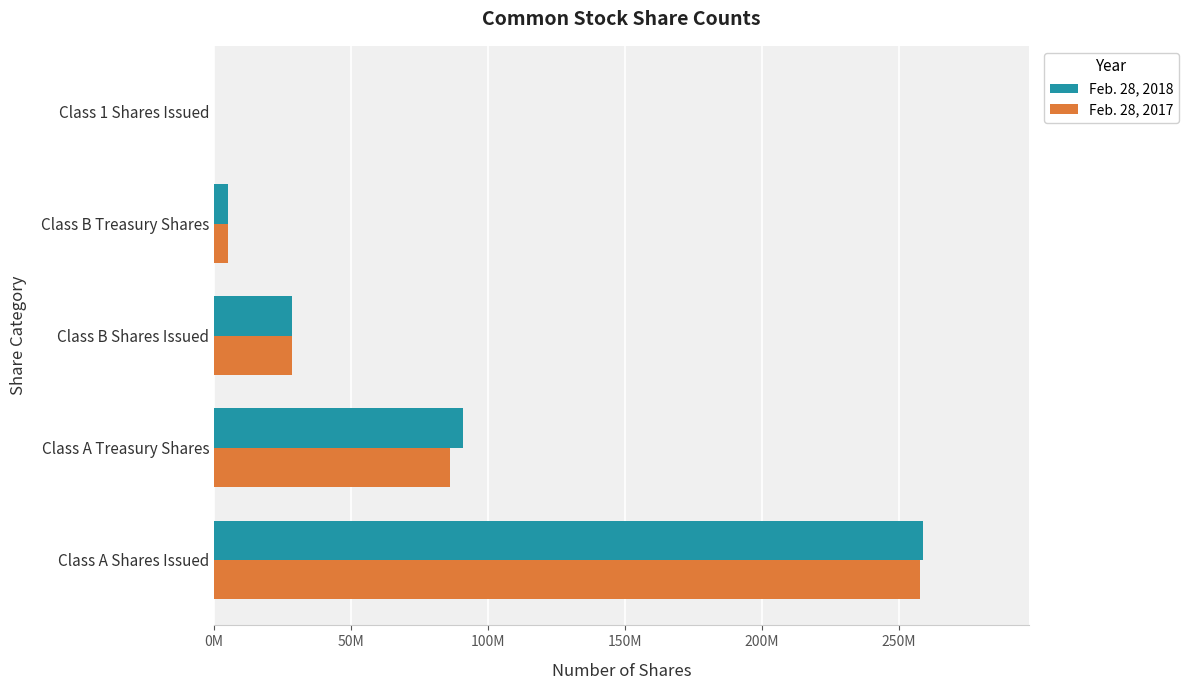

What are all the series names shown in the legend?

Feb. 28, 2018, Feb. 28, 2017